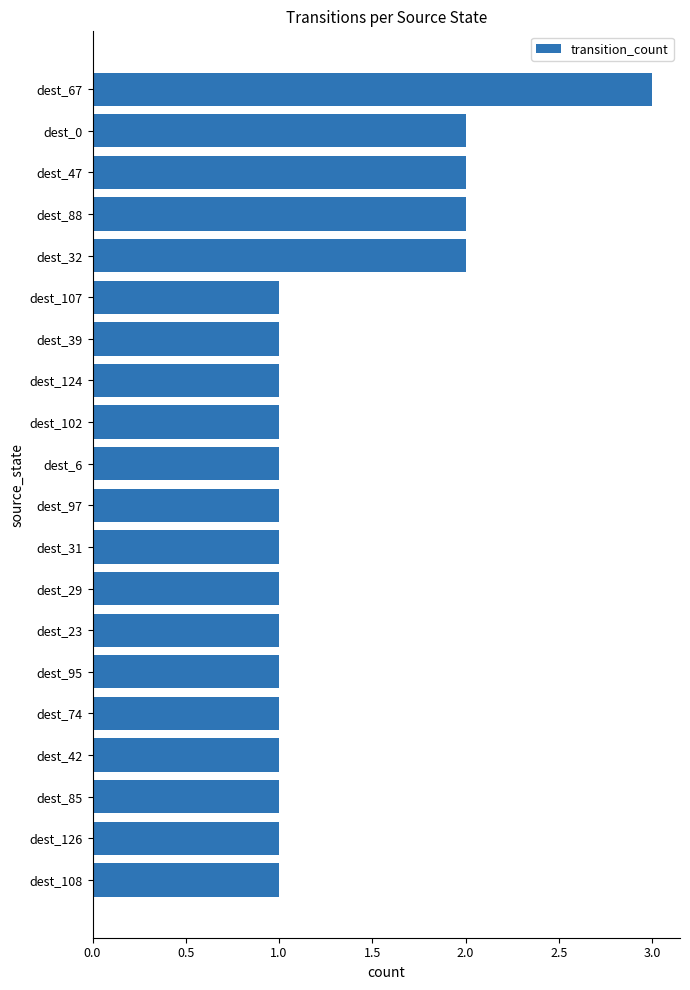

What is the ratio of the value at dest_6 to the value at dest_88?

0.5